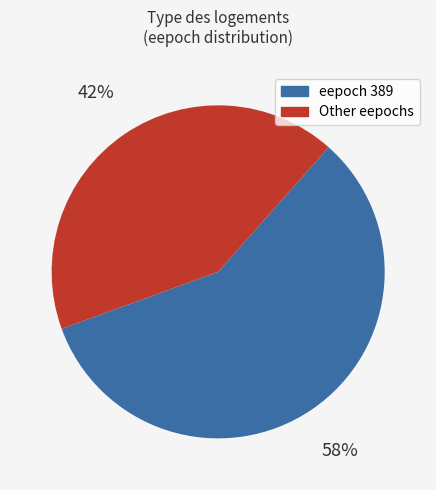

Is there any slice that represents more than half of the pie?

Yes